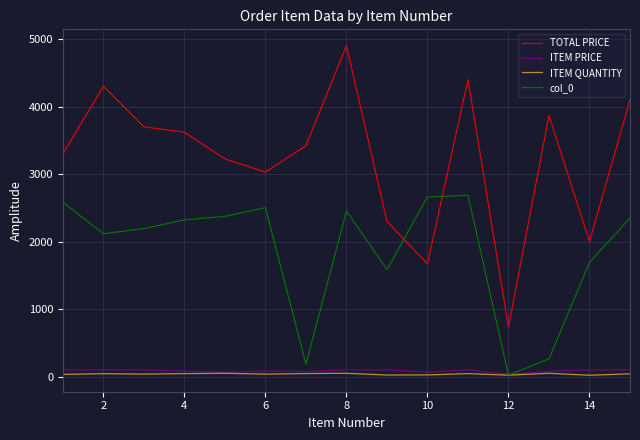

How many times do col_0 and ITEM PRICE cross each other?

2